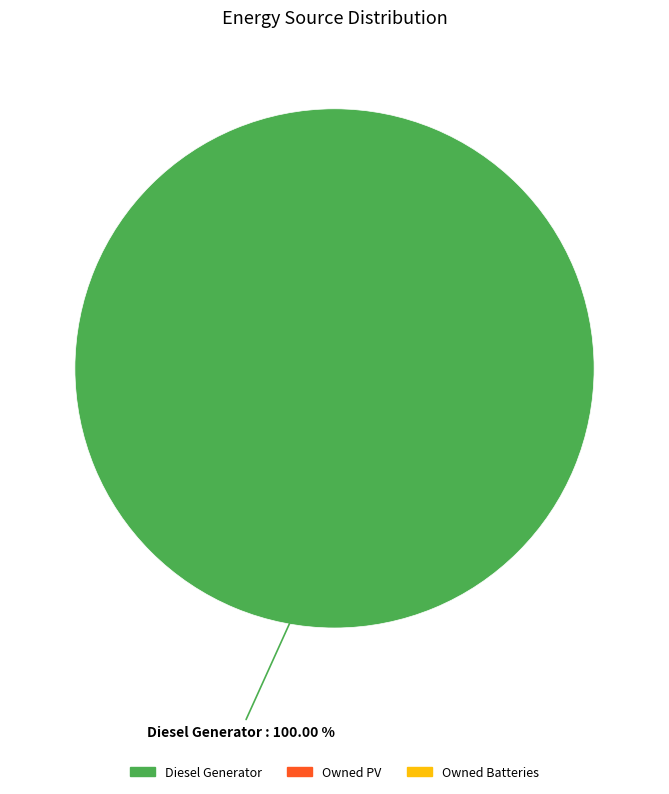

Does any single category account for the majority?

Yes